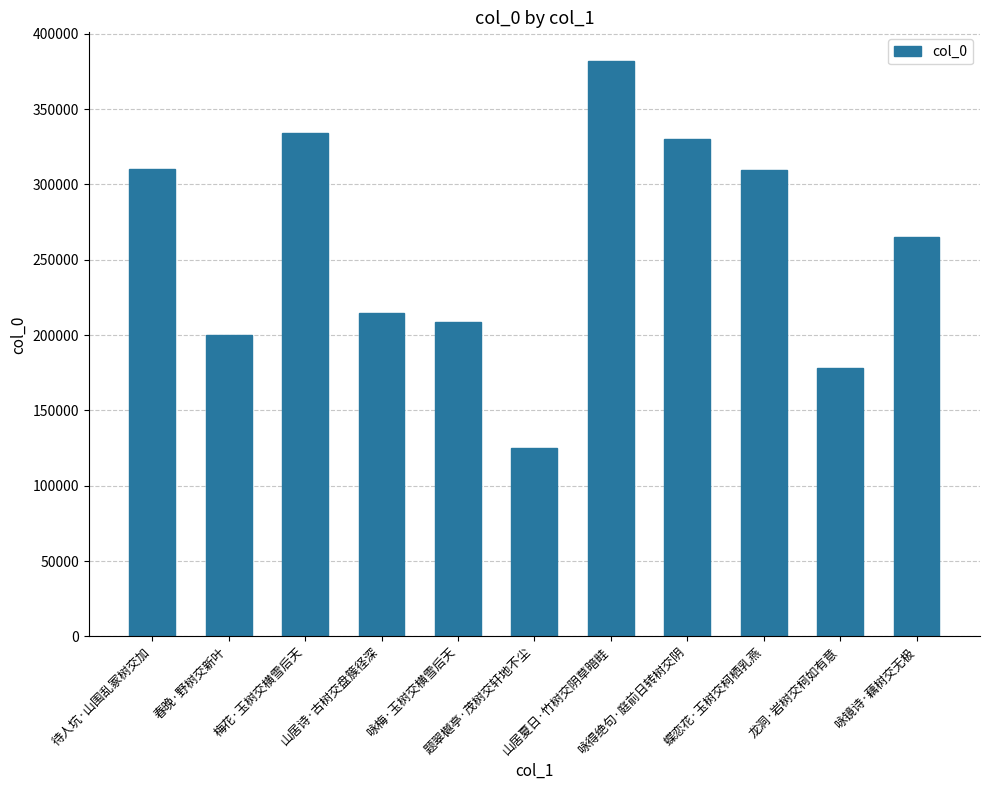

At which category does the chart reach its minimum across all series?

题翠樾亭·茂树交轩地不尘